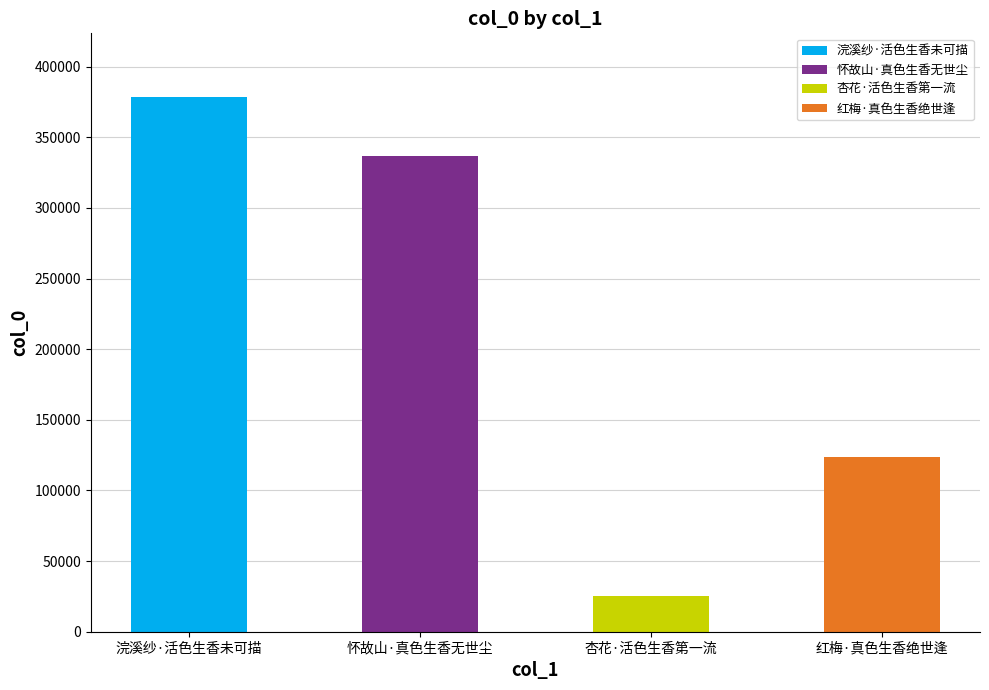

Where is the data nearest to the value 201875?

红梅·真色生香绝世逢